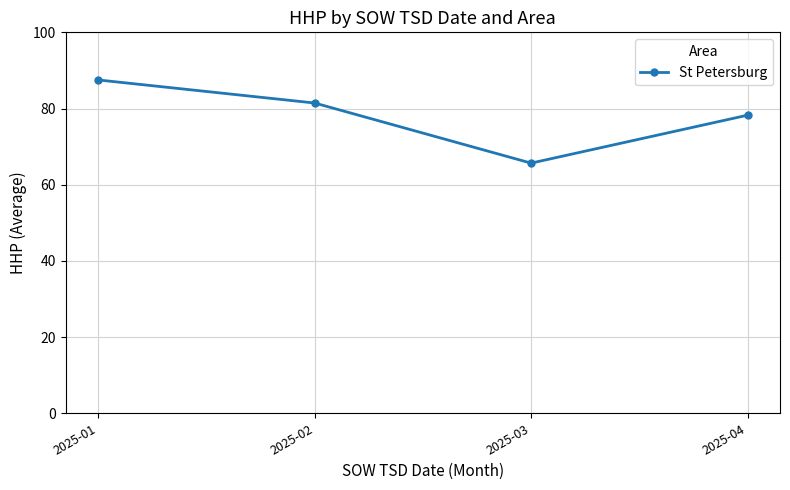

Is this an area chart (filled region under the line)?

No